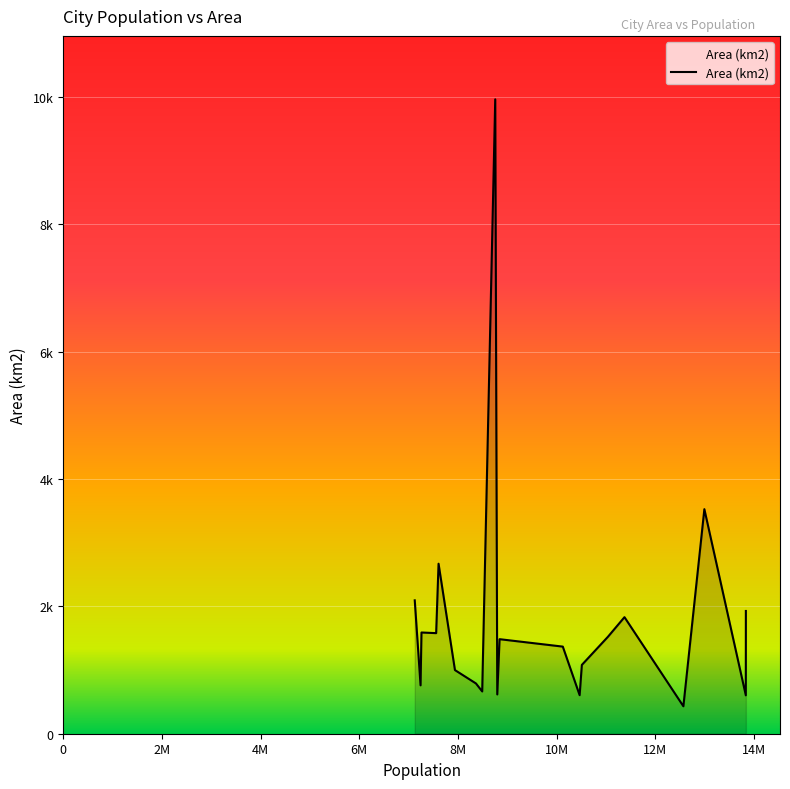

What is the maximum value shown in the chart?

9965.0